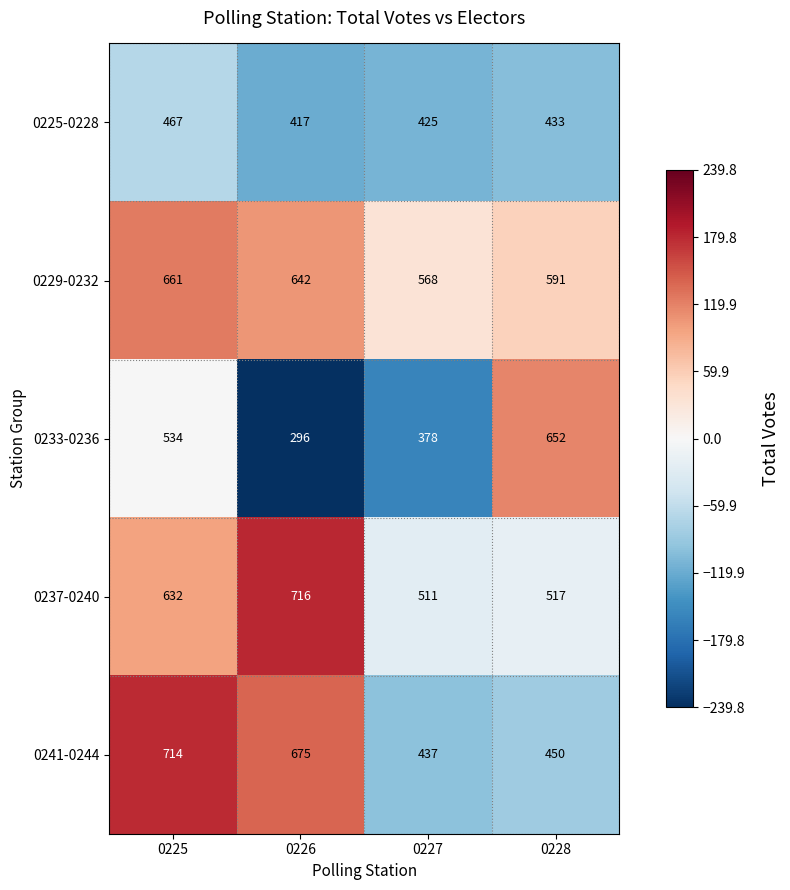

At 0225, list the series in order from smallest to largest.

0225-0228, 0233-0236, 0237-0240, 0229-0232, 0241-0244